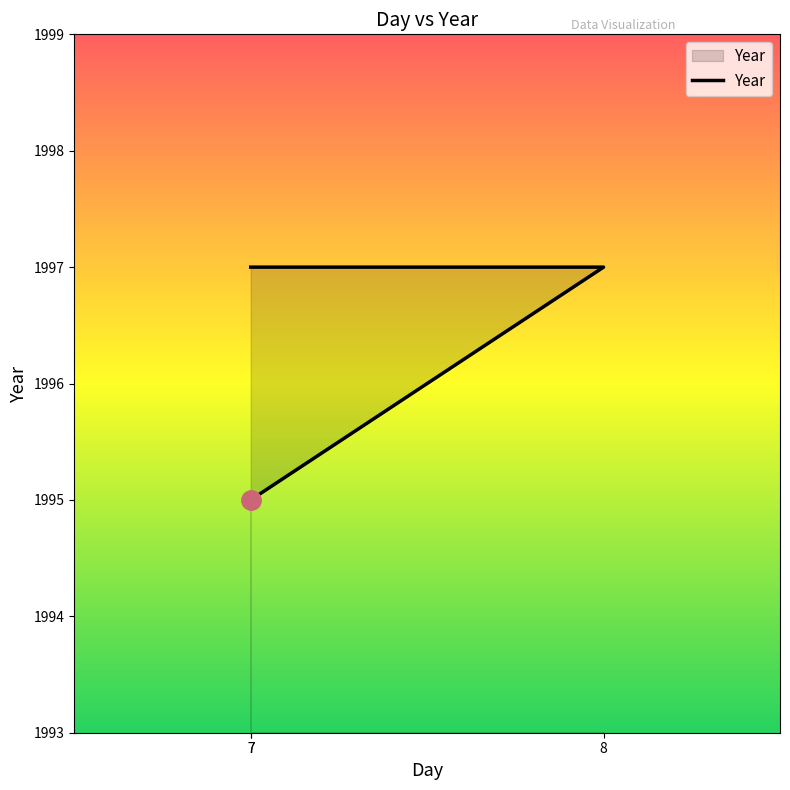

What is the difference between the maximum and minimum values?

2